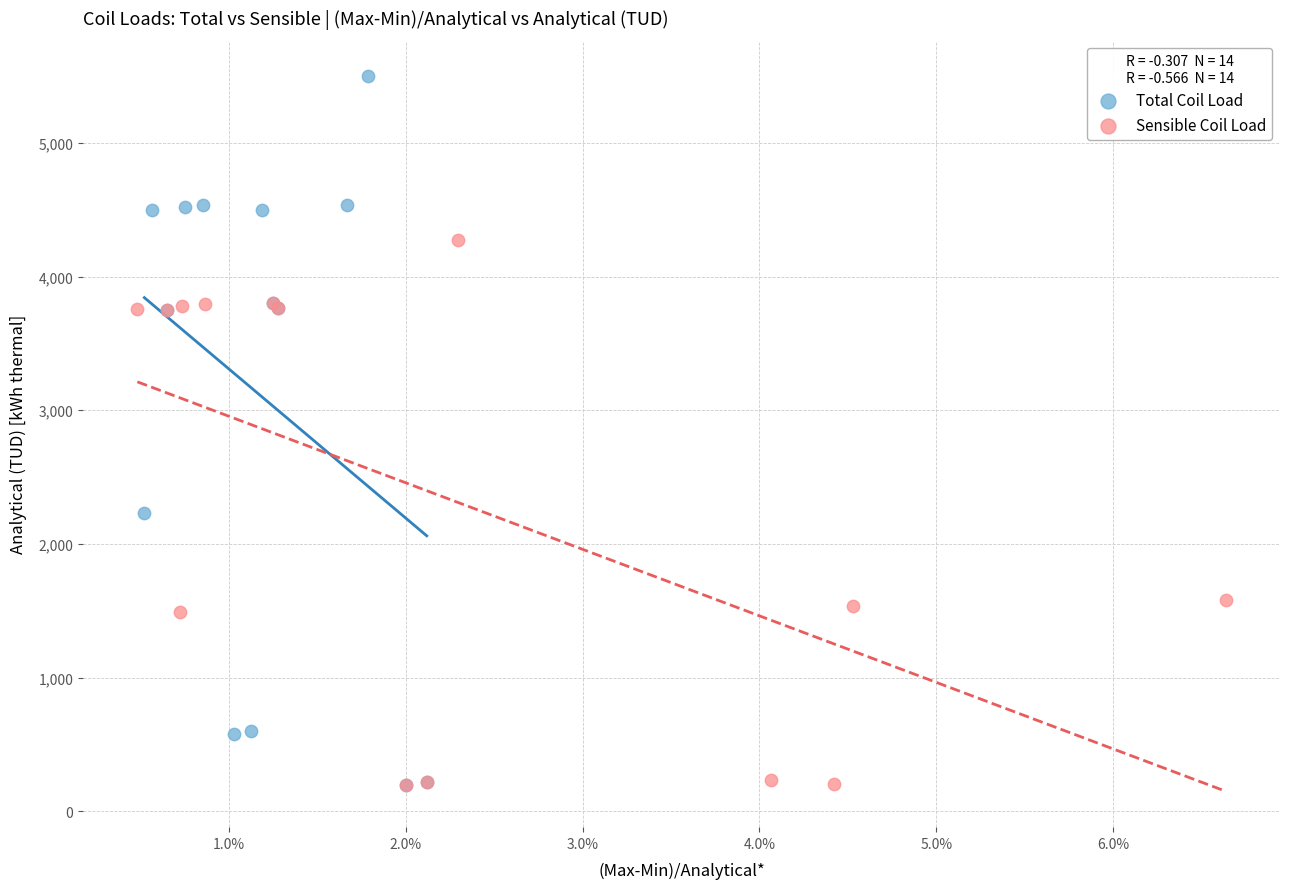

Which series reaches the maximum Y coordinate?

Total Coil Load